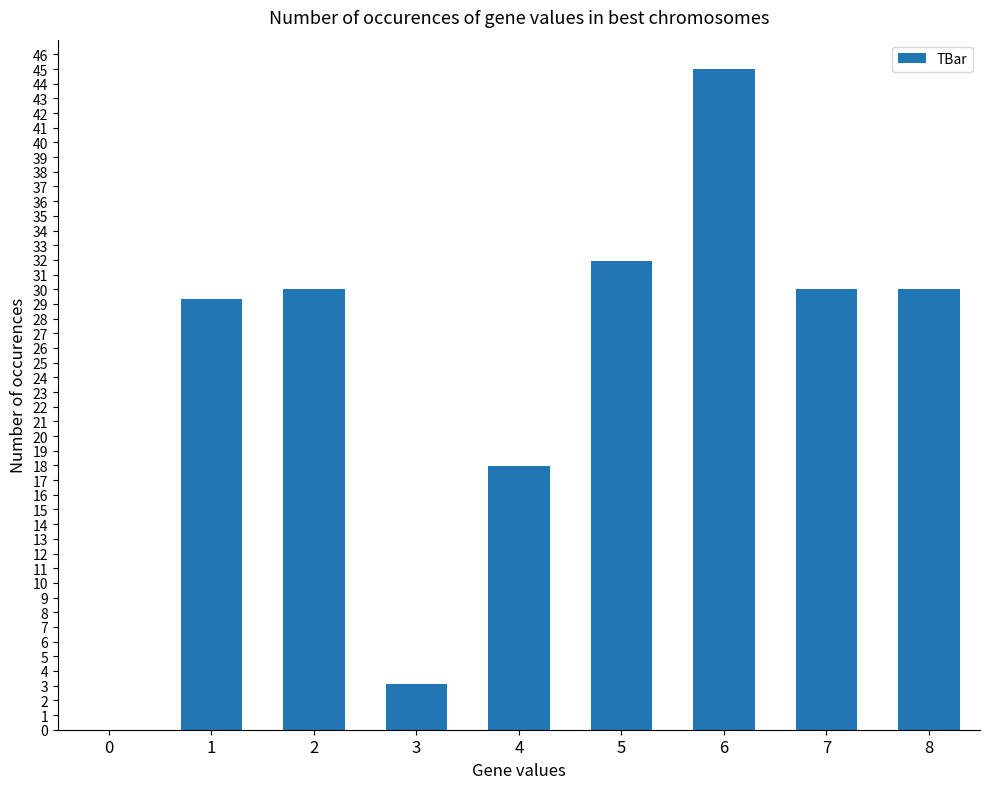

Reading left to right, list all the values displayed in this chart.

0=0.0	1=29.3	2=30.0	3=3.1	4=18.0	5=32.0	6=45.0	7=30.0	8=30.0